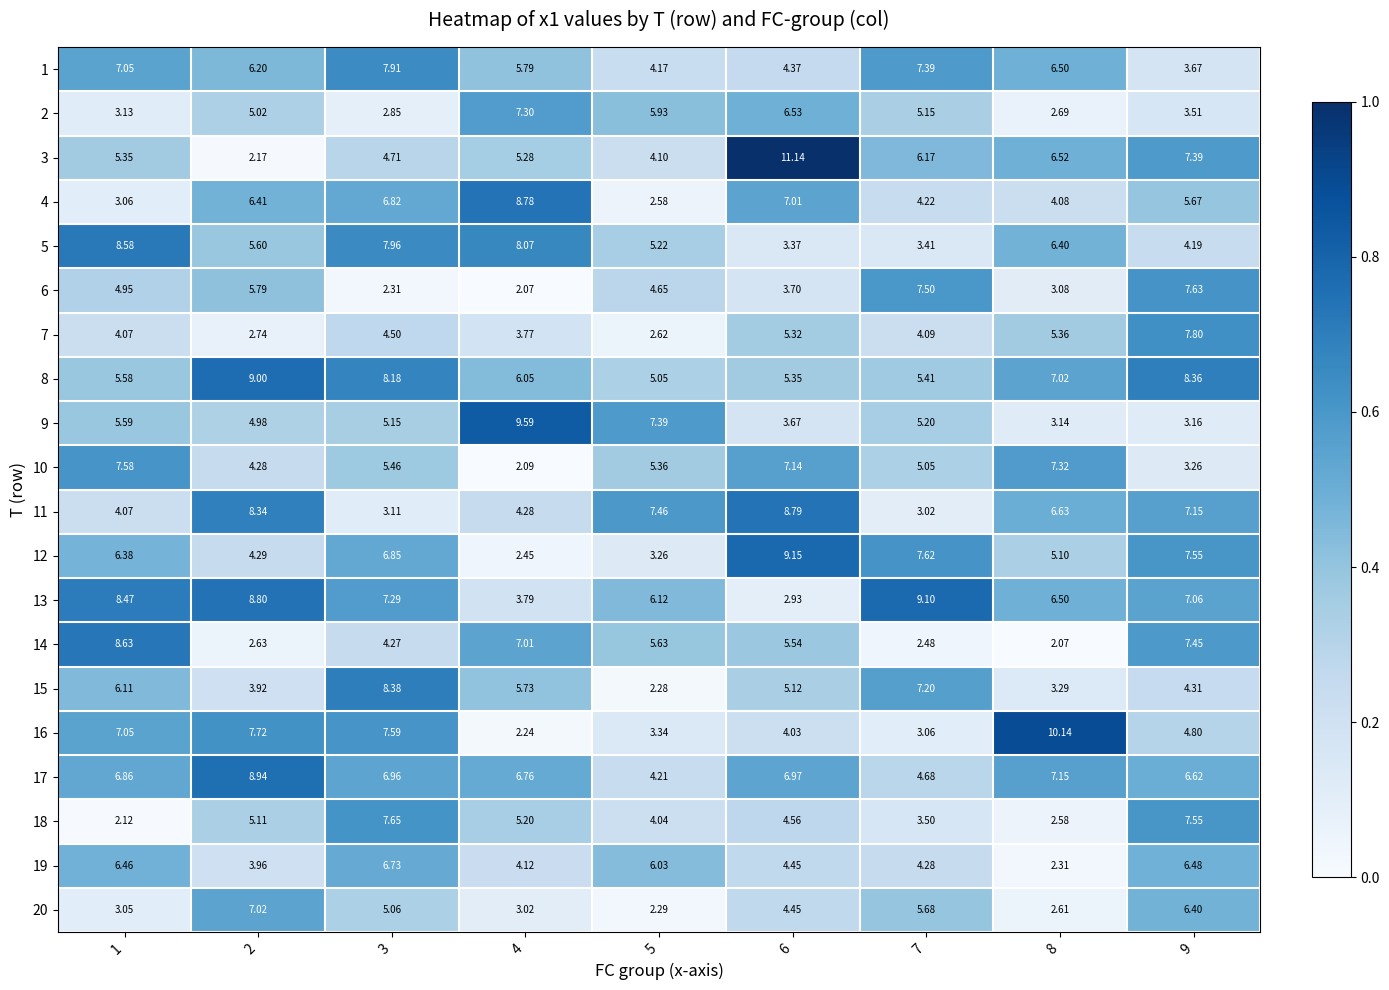

Rank the series by their maximum value, from highest to lowest.

3, 16, 9, 12, 13, 8, 17, 11, 4, 14, 5, 15, 1, 7, 18, 6, 10, 2, 20, 19